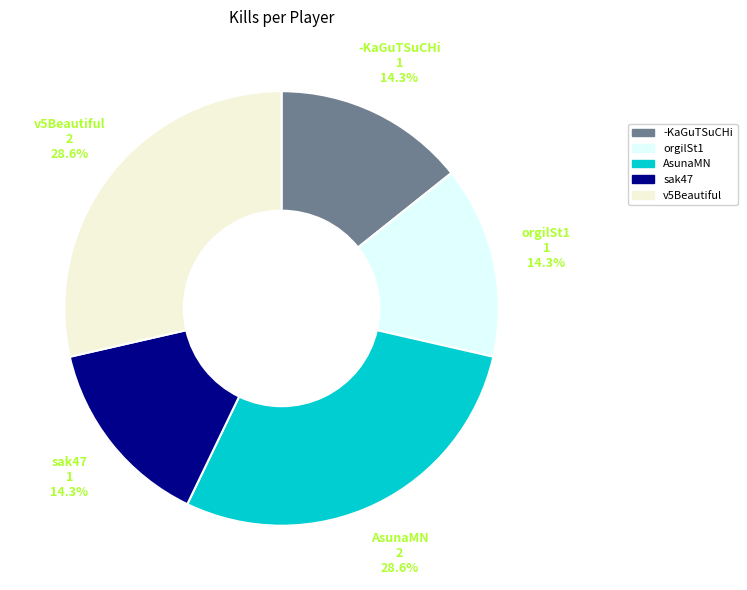

To the nearest percent, what is the difference between the largest and smallest slice percentages?

14%